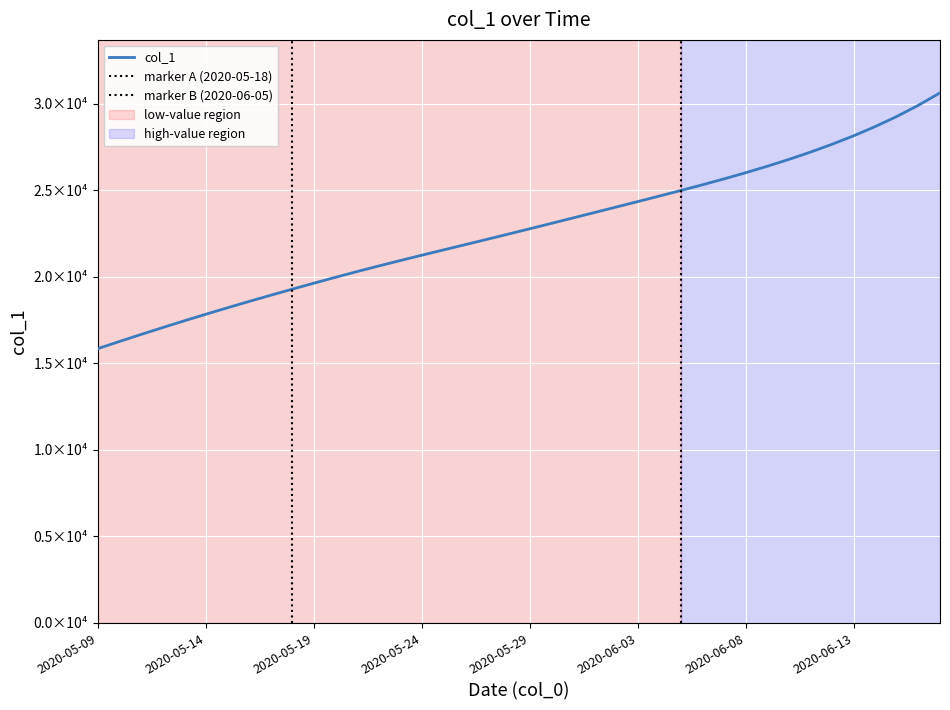

Which category has the lowest value across all series?

2020-05-09